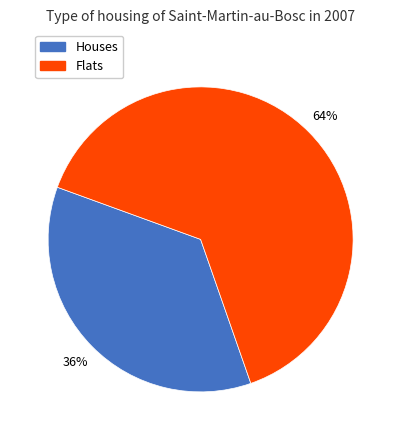

To the nearest percent, what is the average slice percentage?

50%